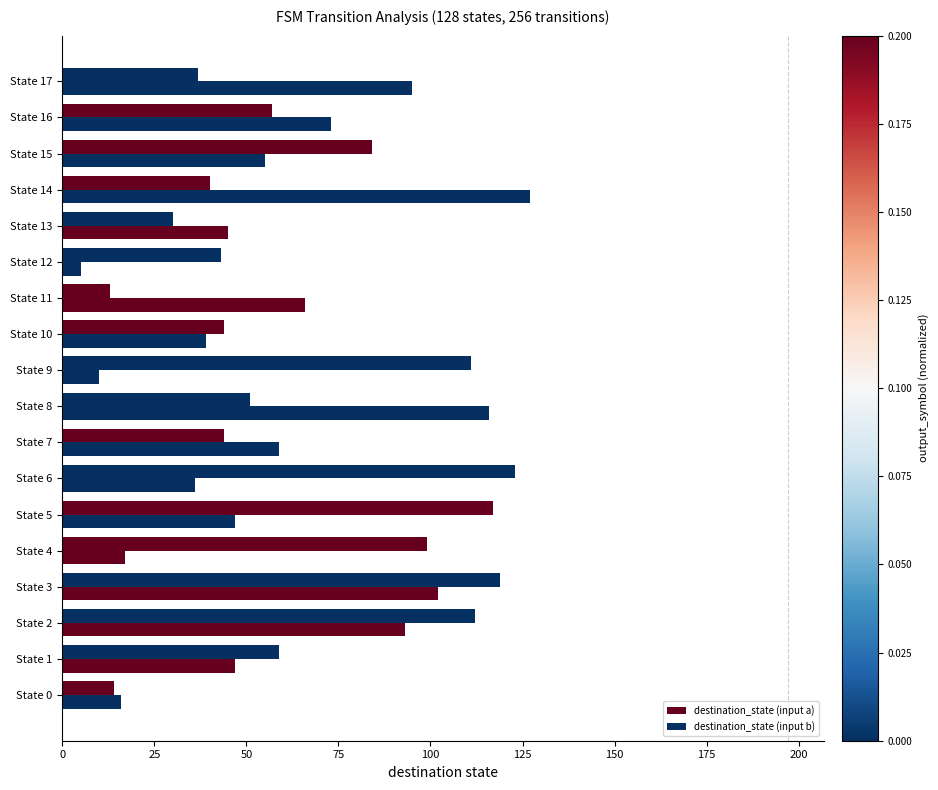

What position from the right is 11?

7